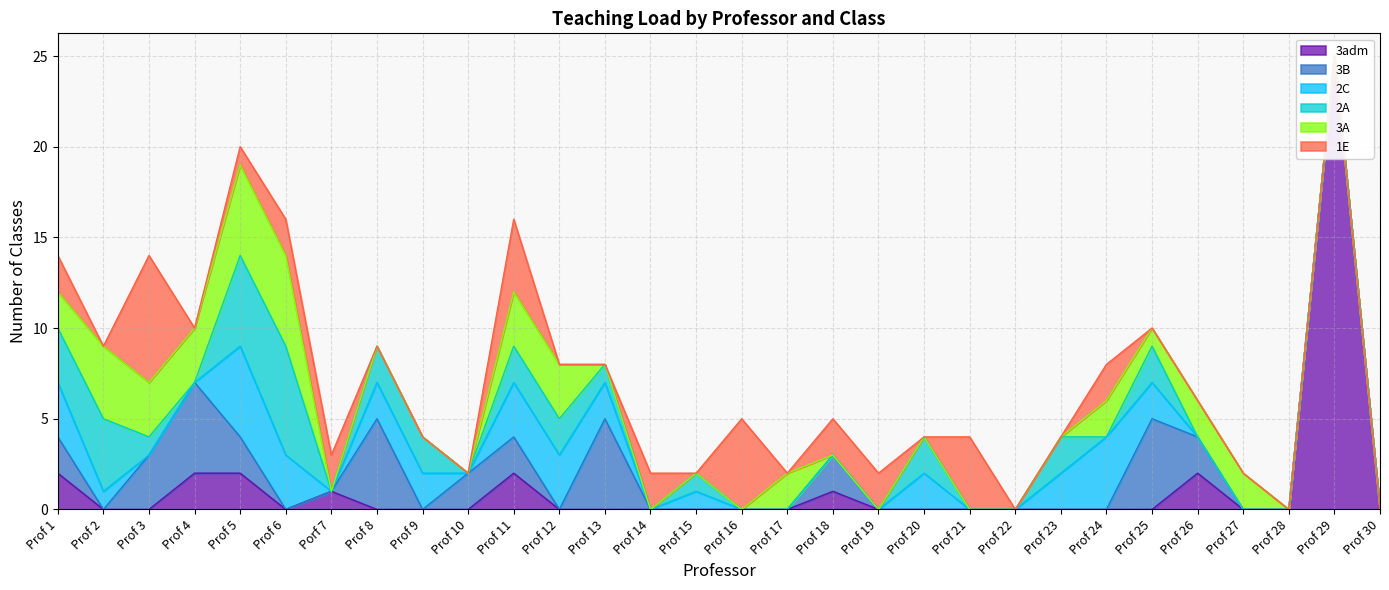

The value of 2C at Prof 6 is 3. True or false?

True